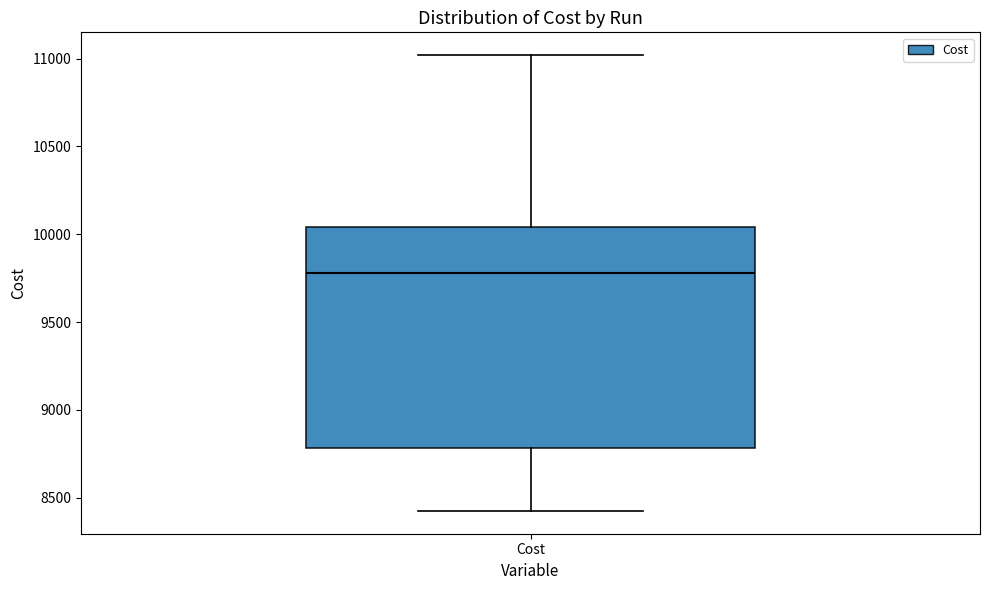

Transcribe this box plot: give where the median line is, the range the box spans, and where the two whiskers end, as read against the y-axis. The values are not printed on the chart, so give them approximately, as read against the axis.

median 9800, box 8800 to 10050, whiskers 8400 to 11000